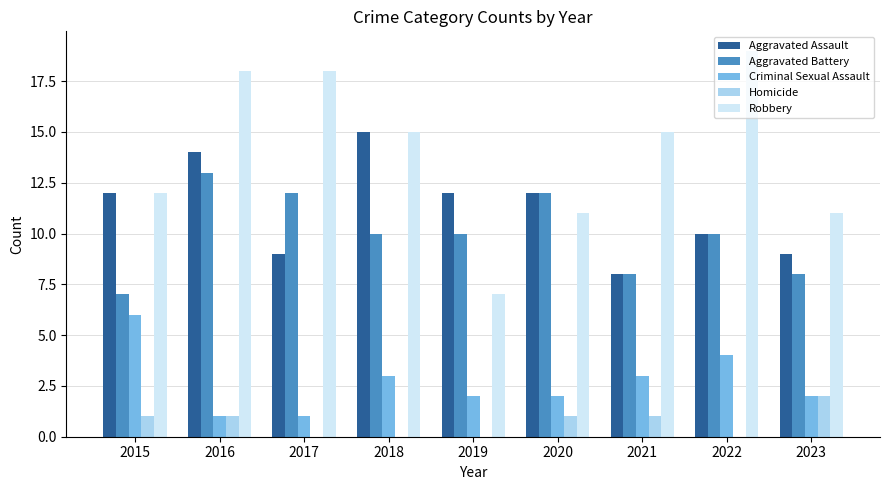

What is the sum of all Aggravated Assault values?

101